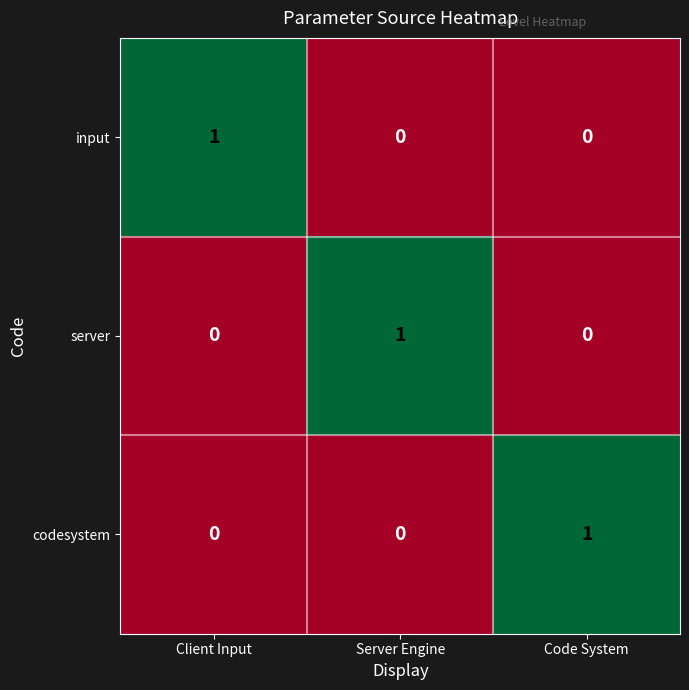

At how many categories does at least one series exceed 0?

3